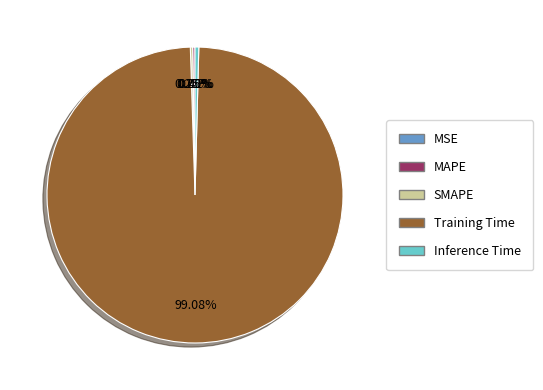

To the nearest percent, what is the average slice percentage?

20%